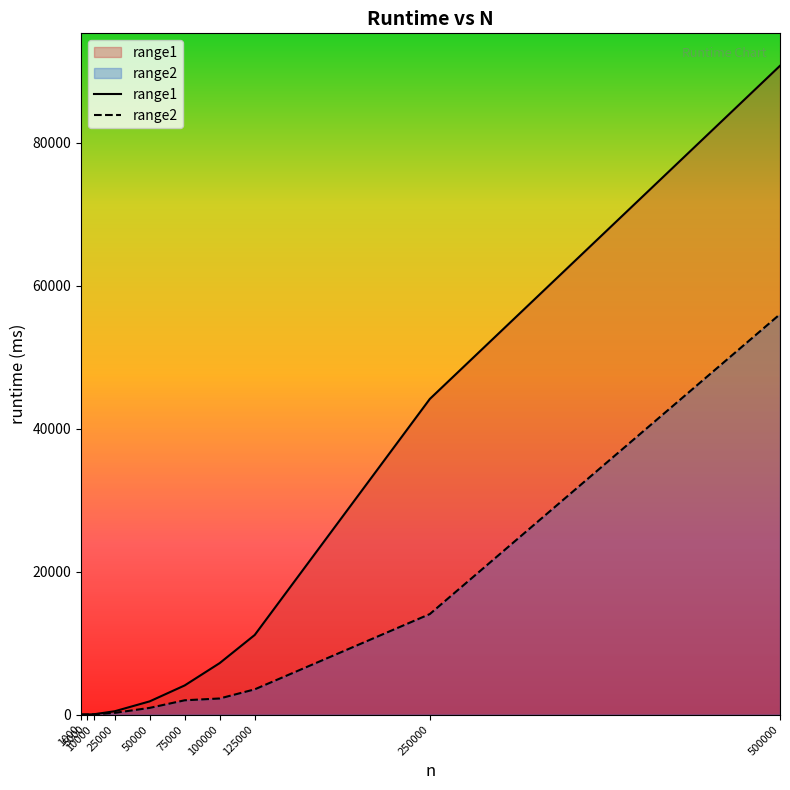

The range2 series shows 2000 at 75000. True or false?

True